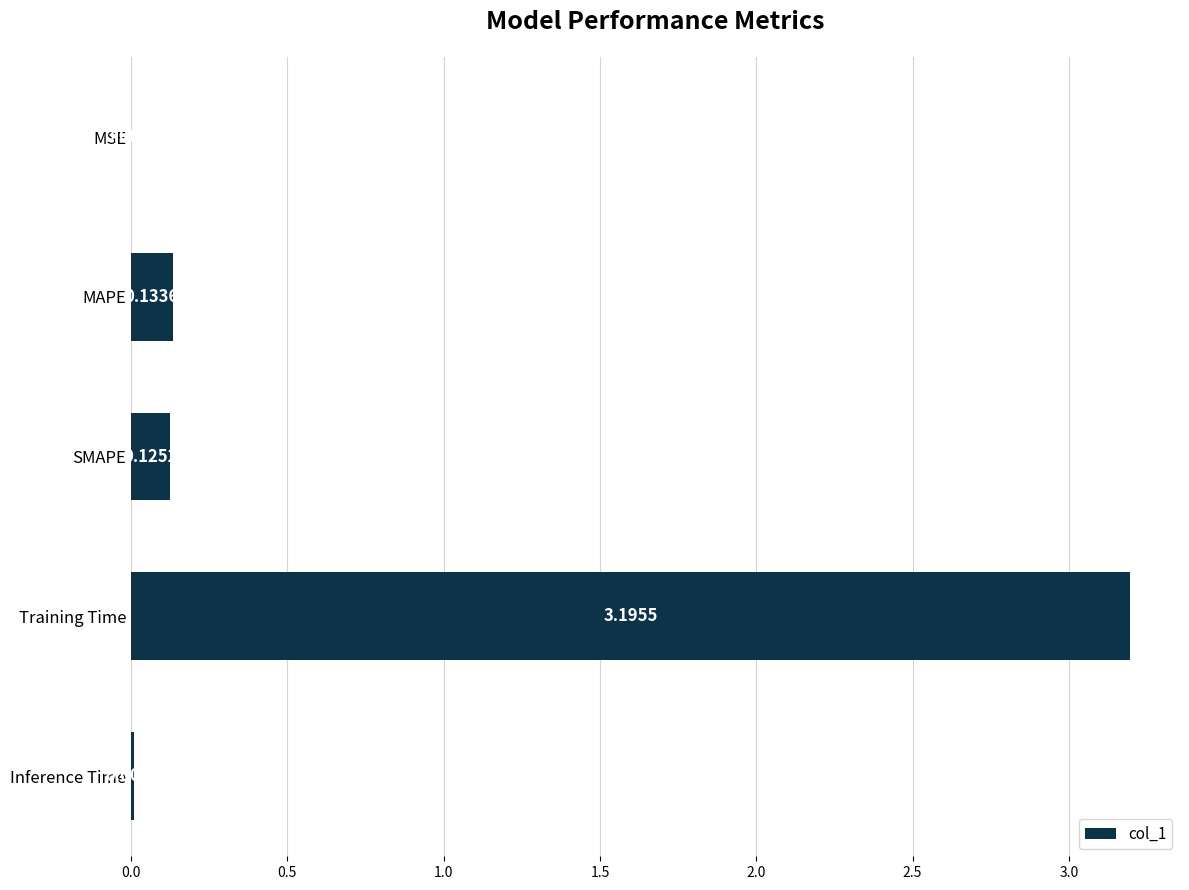

Which has a higher value, MAPE or Training Time?

Training Time